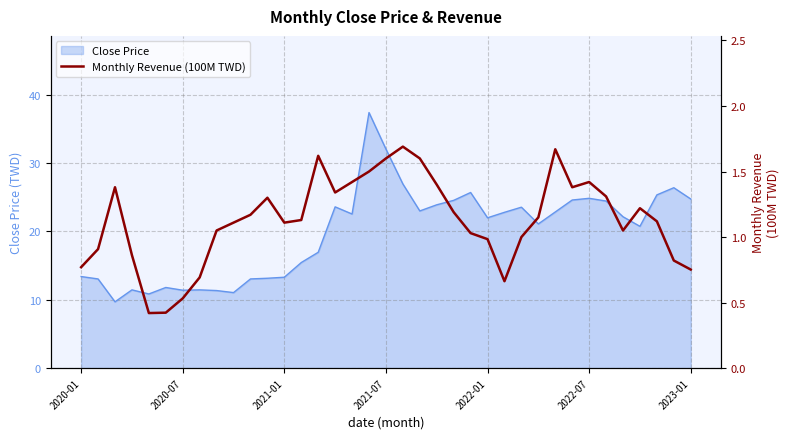

What is the minimum value for Close Price?

9.7